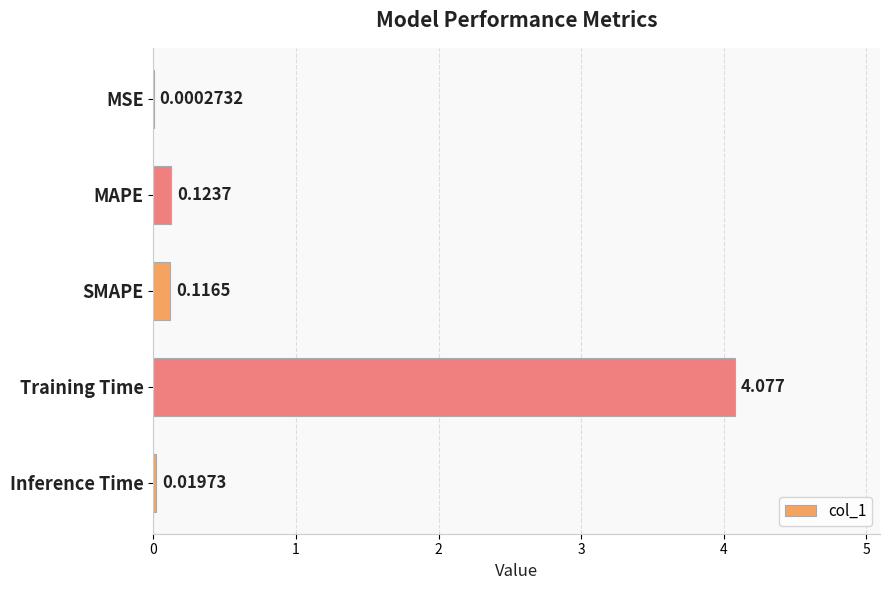

Which category has the highest value across all series?

Training Time